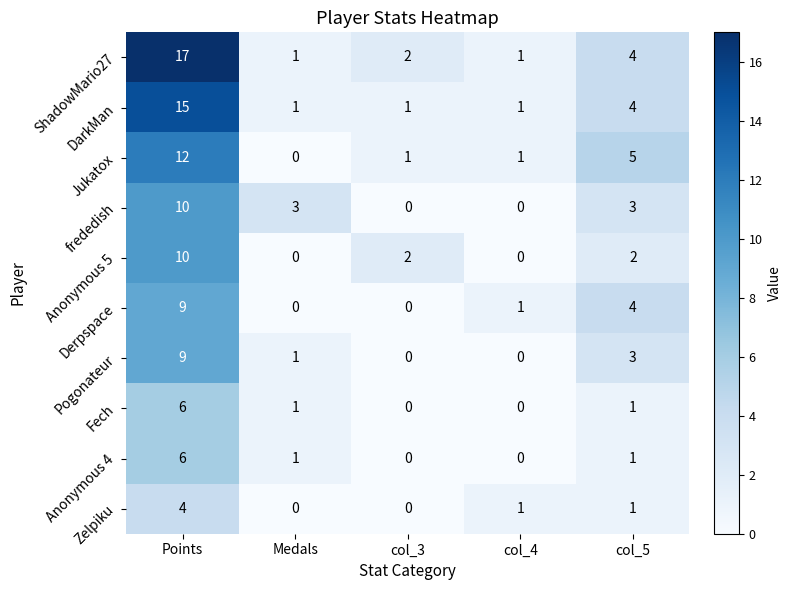

Where does the Fech series first go above 1?

Points